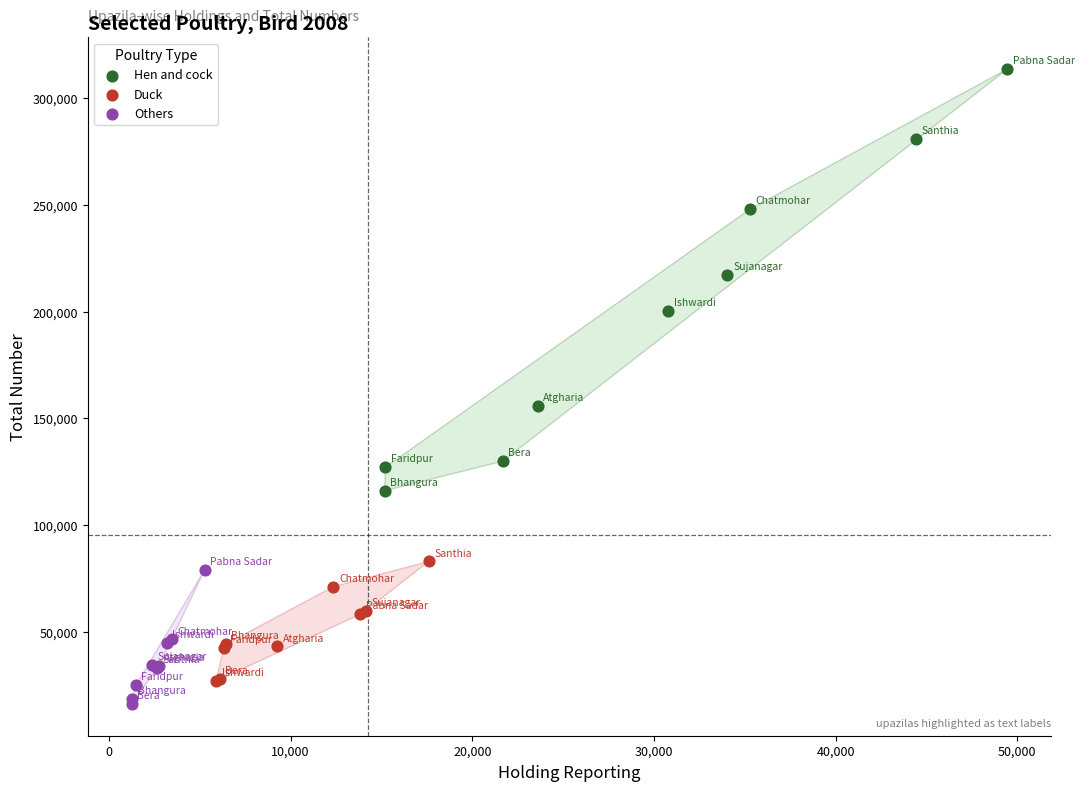

Which series reaches the maximum Y coordinate?

Hen and cock